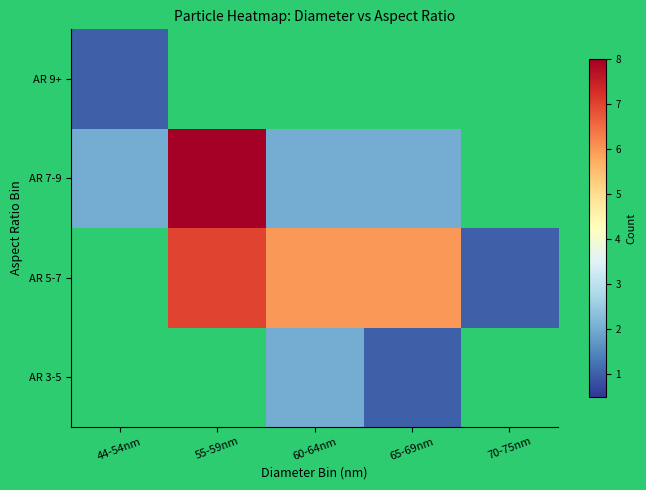

Reading right to left, transcribe all the data shown in this chart.

AR 3-5: 70-75nm=0	65-69nm=1	60-64nm=2	55-59nm=0	44-54nm=0
AR 5-7: 70-75nm=1	65-69nm=6	60-64nm=6	55-59nm=7	44-54nm=0
AR 7-9: 70-75nm=0	65-69nm=2	60-64nm=2	55-59nm=8	44-54nm=2
AR 9+: 70-75nm=0	65-69nm=0	60-64nm=0	55-59nm=0	44-54nm=1